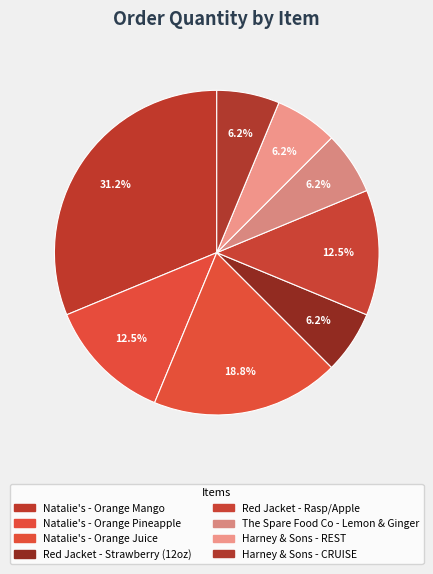

What is the ratio of the value at Natalie's - Orange Juice to the value at Natalie's - Orange Pineapple?

1.5